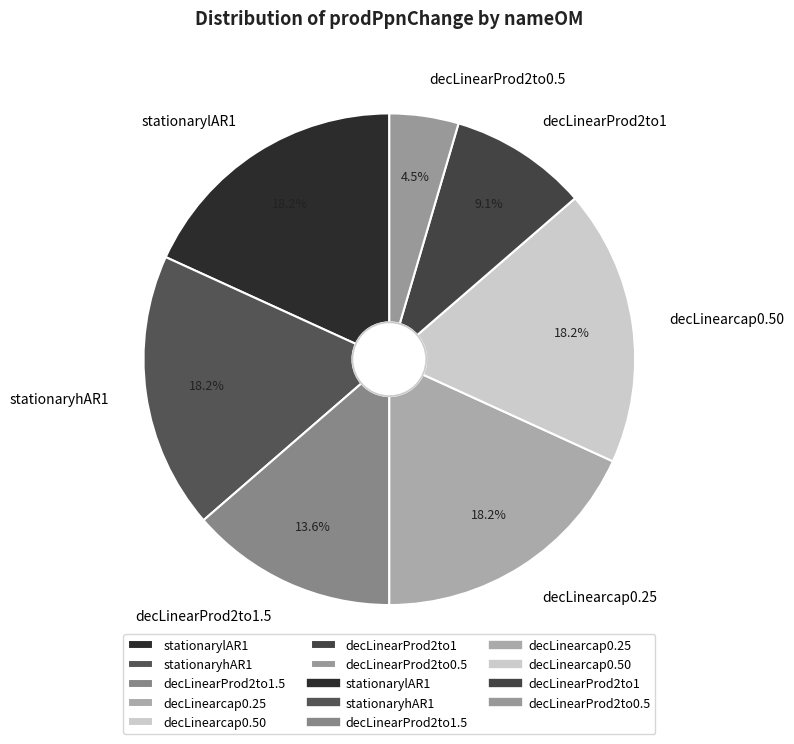

The stationarylAR1 slice represents 30% of the pie. True or false?

False